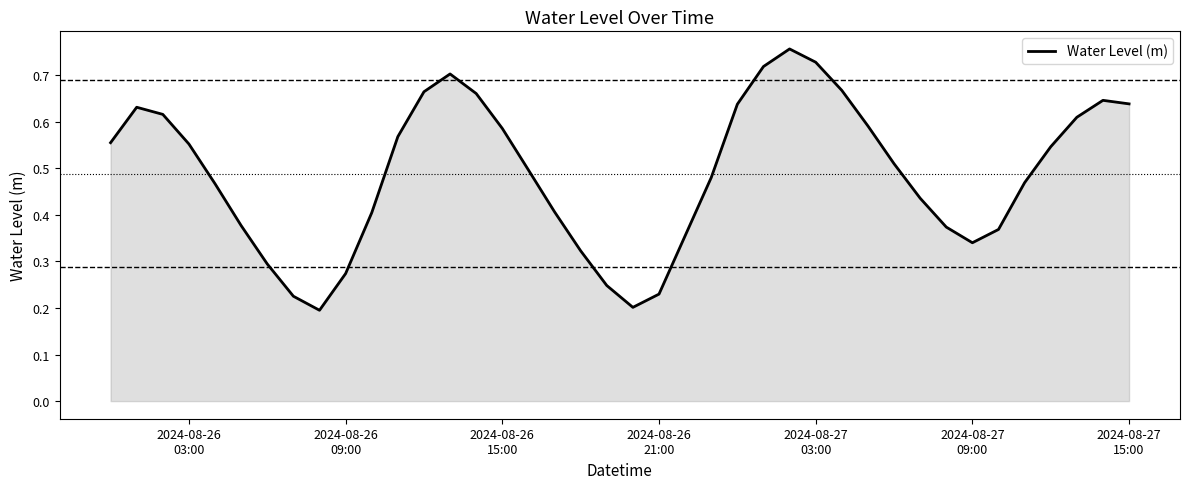

What is the maximum value shown in the chart?

0.8